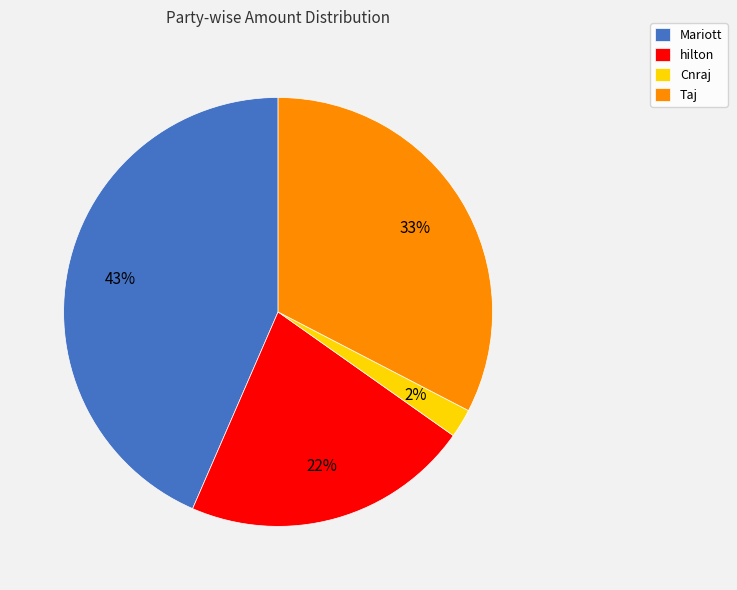

True or false: Mariott accounts for 34% of the total.

False